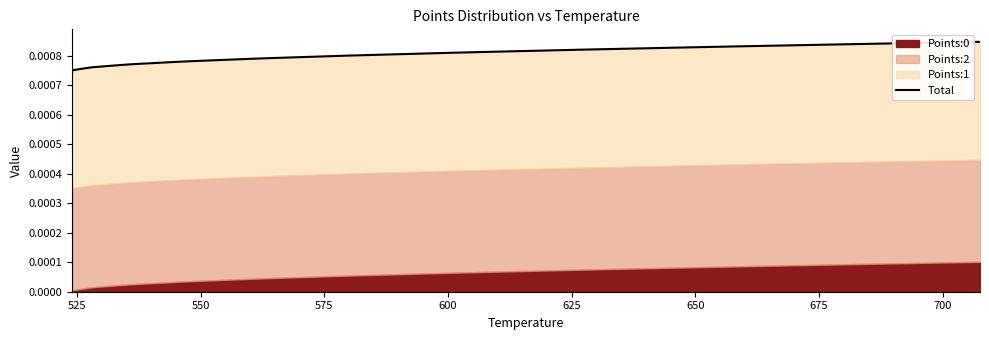

True or false: the data shows 0.0 at 34.

False